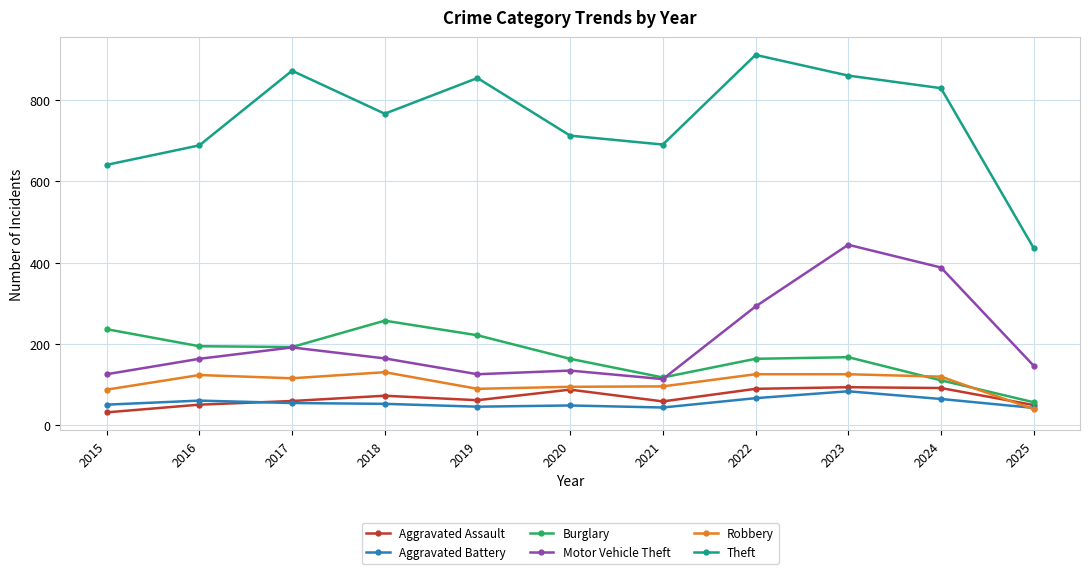

Which series has the largest range (max minus min)?

Theft